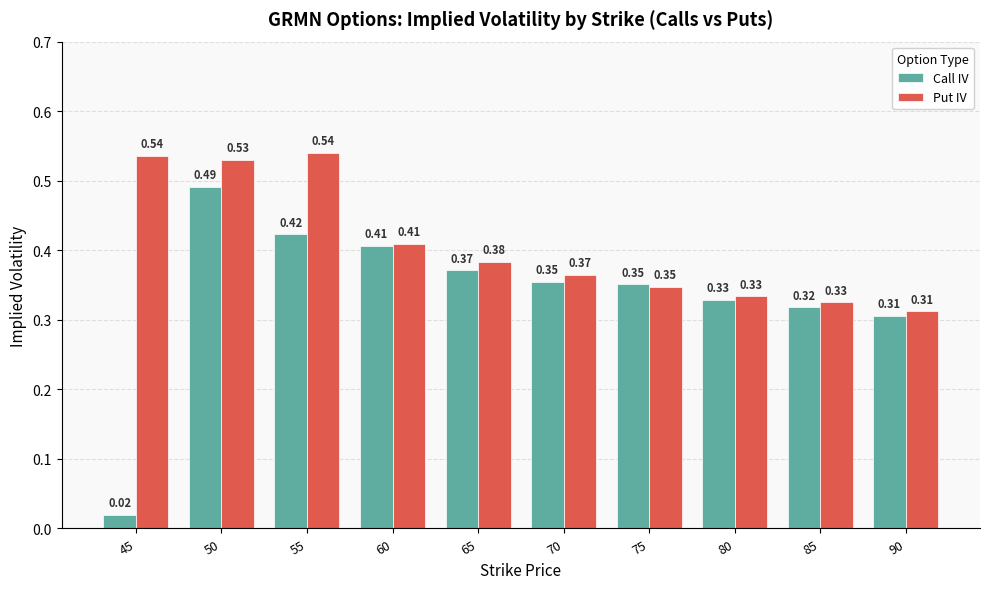

Rank the series by their maximum value, from lowest to highest.

Call IV, Put IV